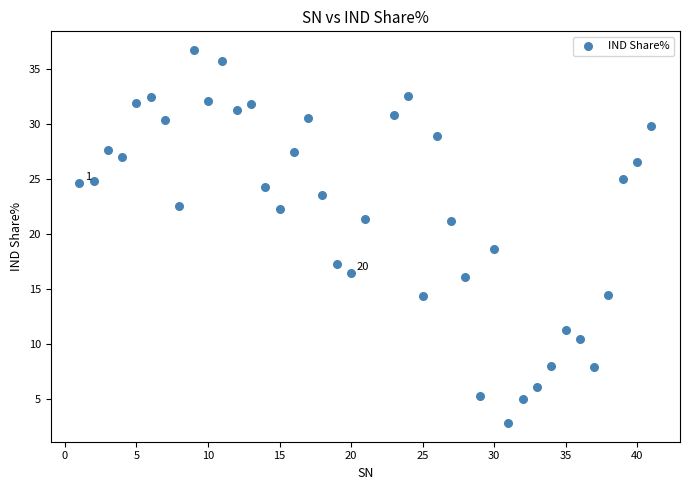

What is the range of X values (max minus min)?

40.0